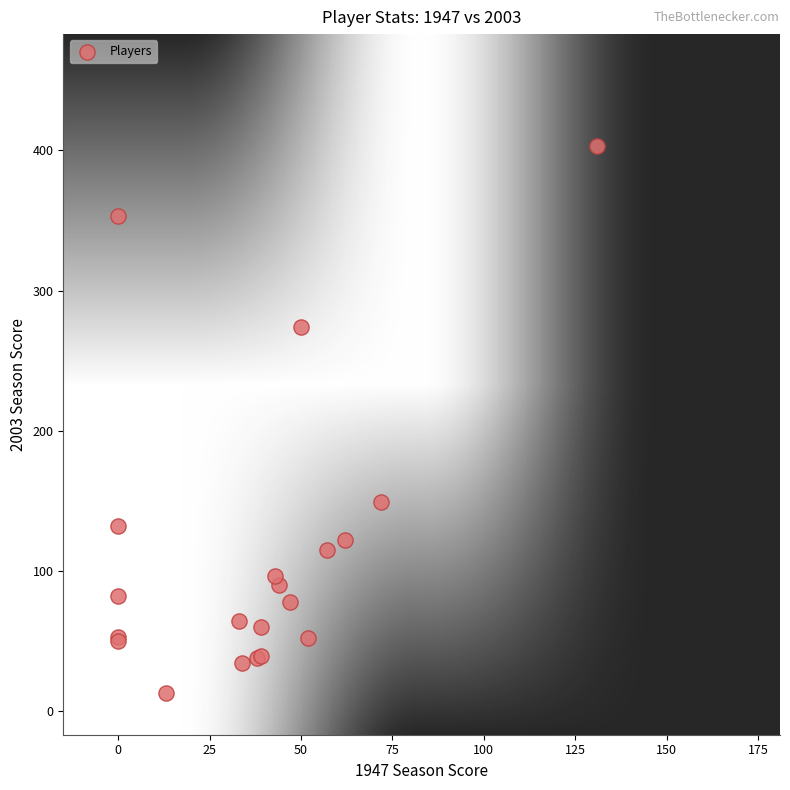

What Y value in the scatter plot is closest to 208?

149